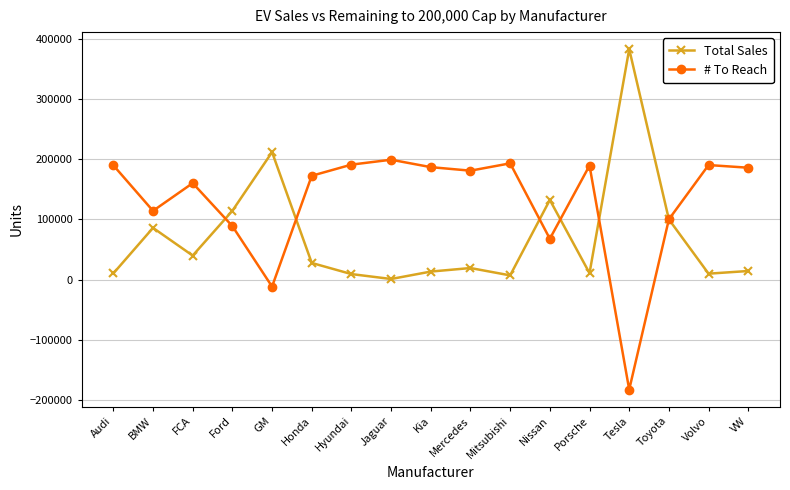

Which label corresponds to the largest value in the chart?

Tesla